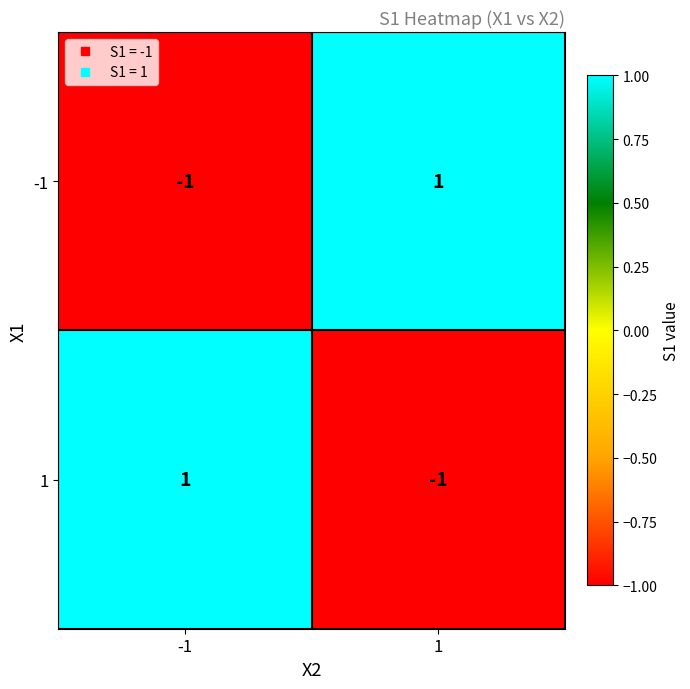

At 1, list the series in order from largest to smallest.

-1, 1